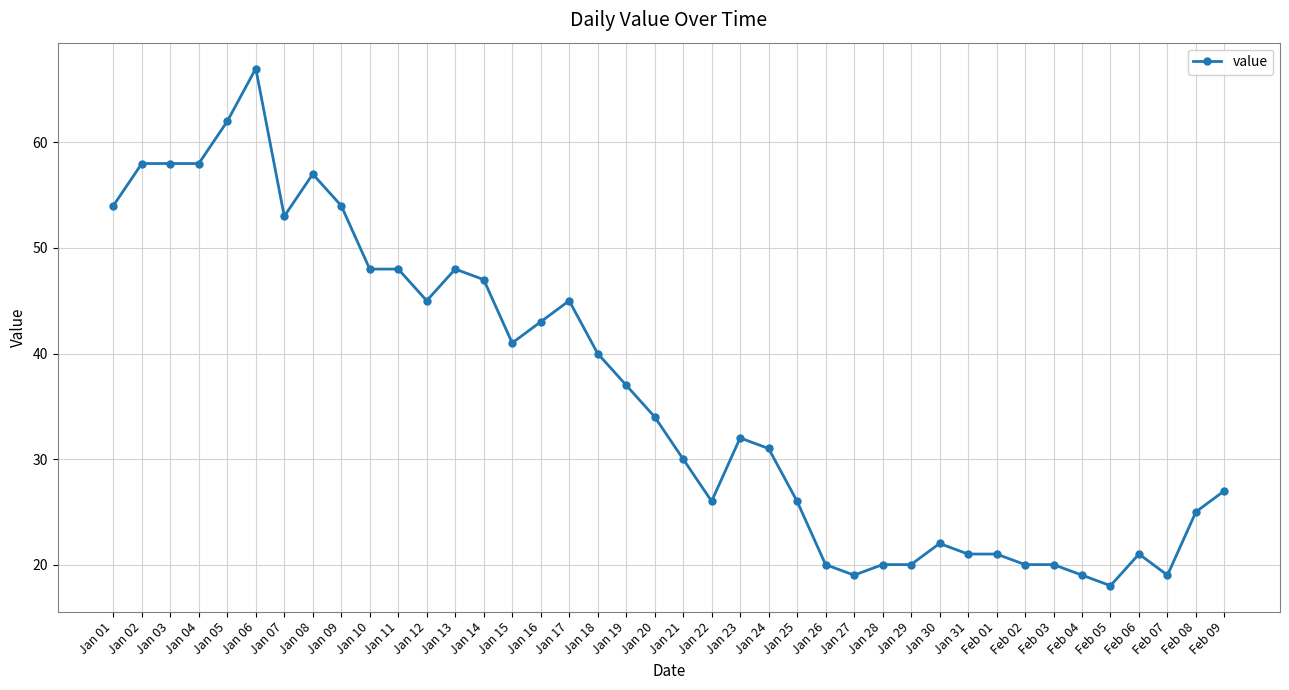

What is the greatest value displayed?

67